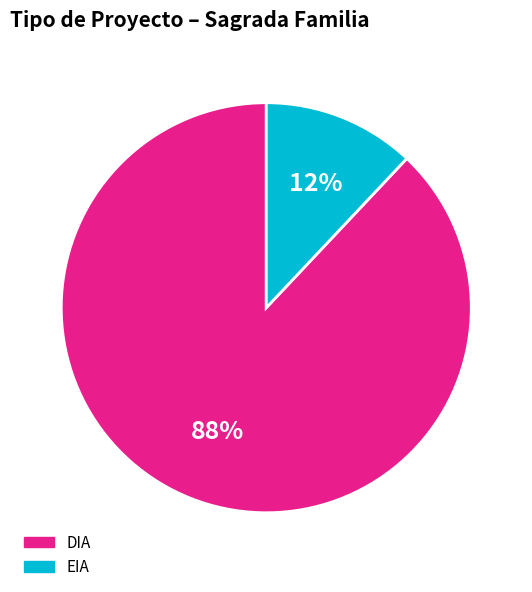

Count the number of slices in the pie.

2